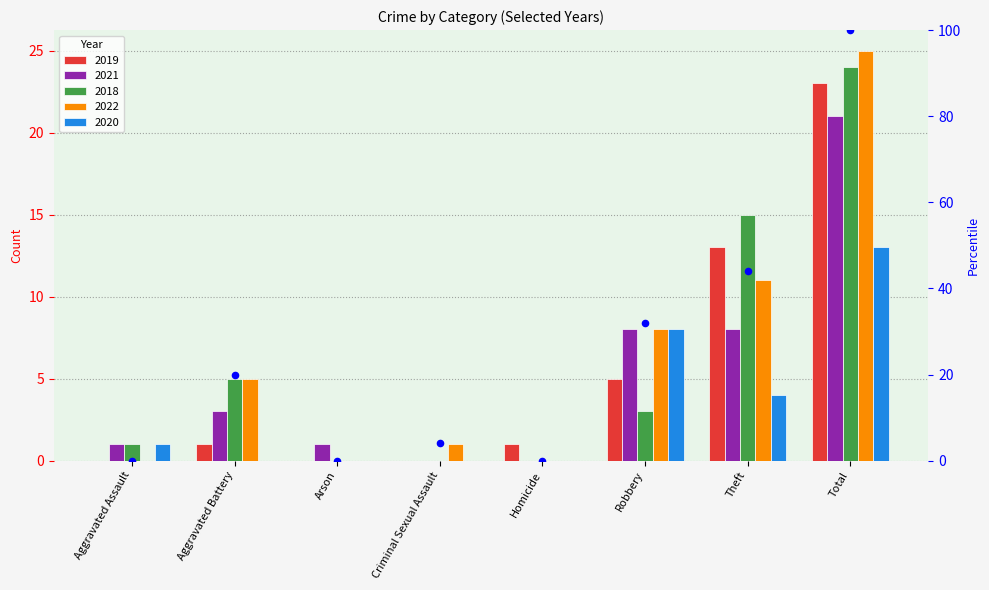

Between Homicide and Aggravated Assault, which is larger?

Homicide